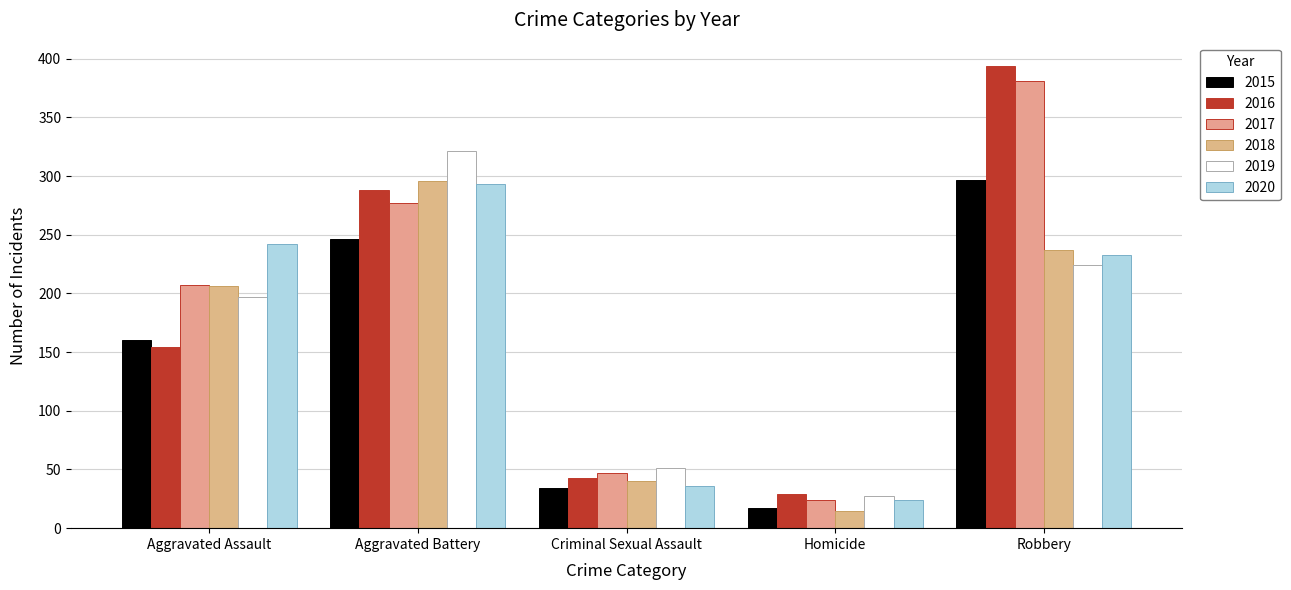

What is the highest value of the 2020 series?

293